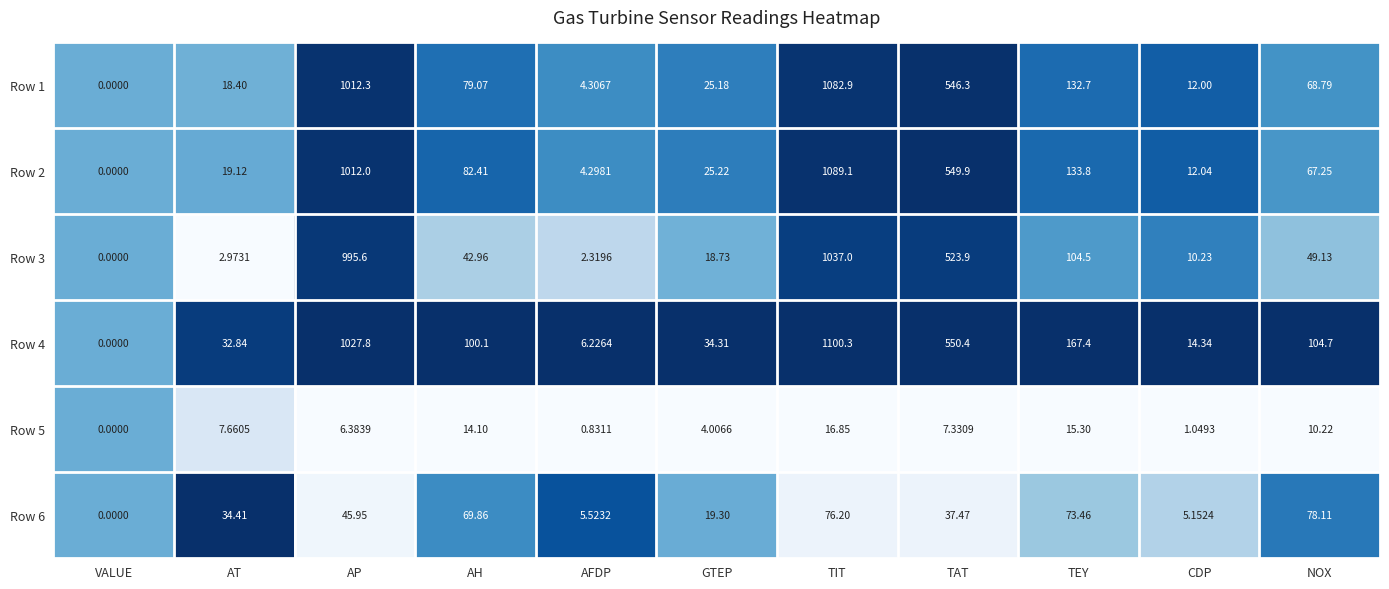

At which category is the sum across all series the highest?

TIT